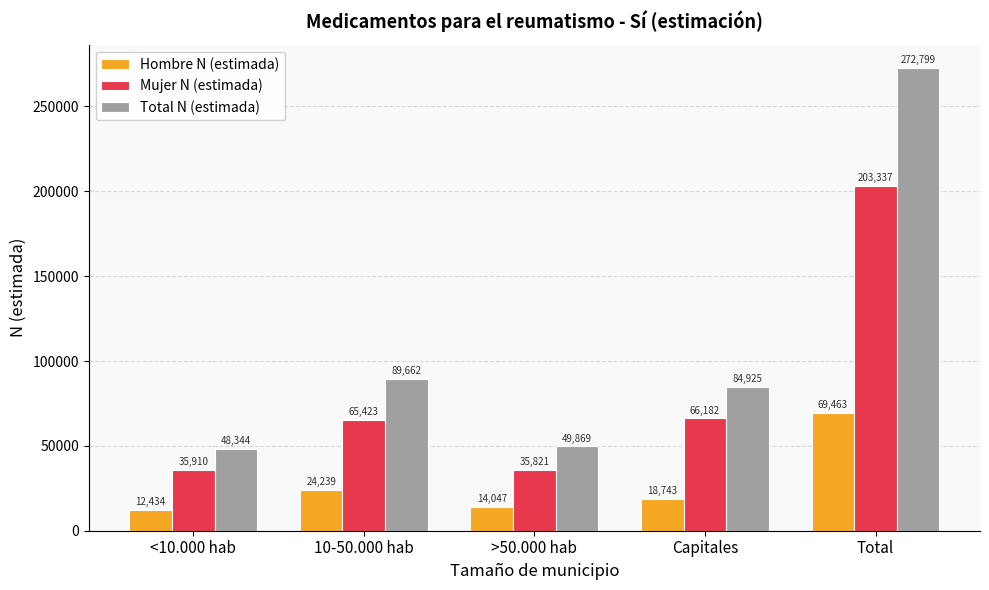

What is the maximum value for Mujer N (estimada)?

203337